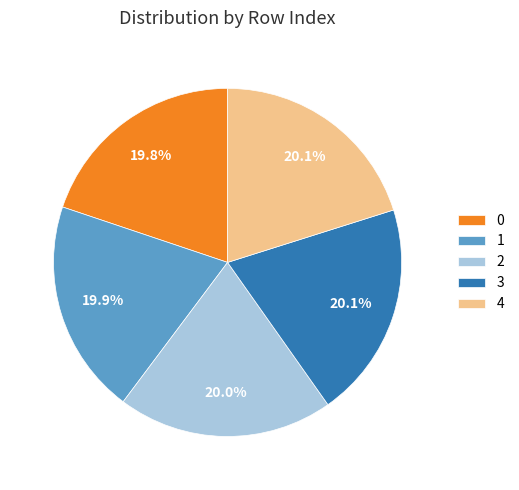

How many segments does this pie chart have?

5